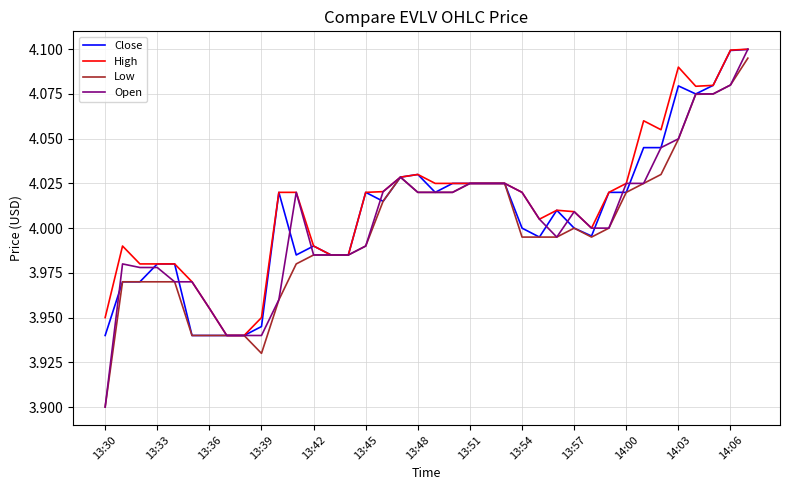

What is the difference between the second highest and second lowest values in the Open series?

0.1